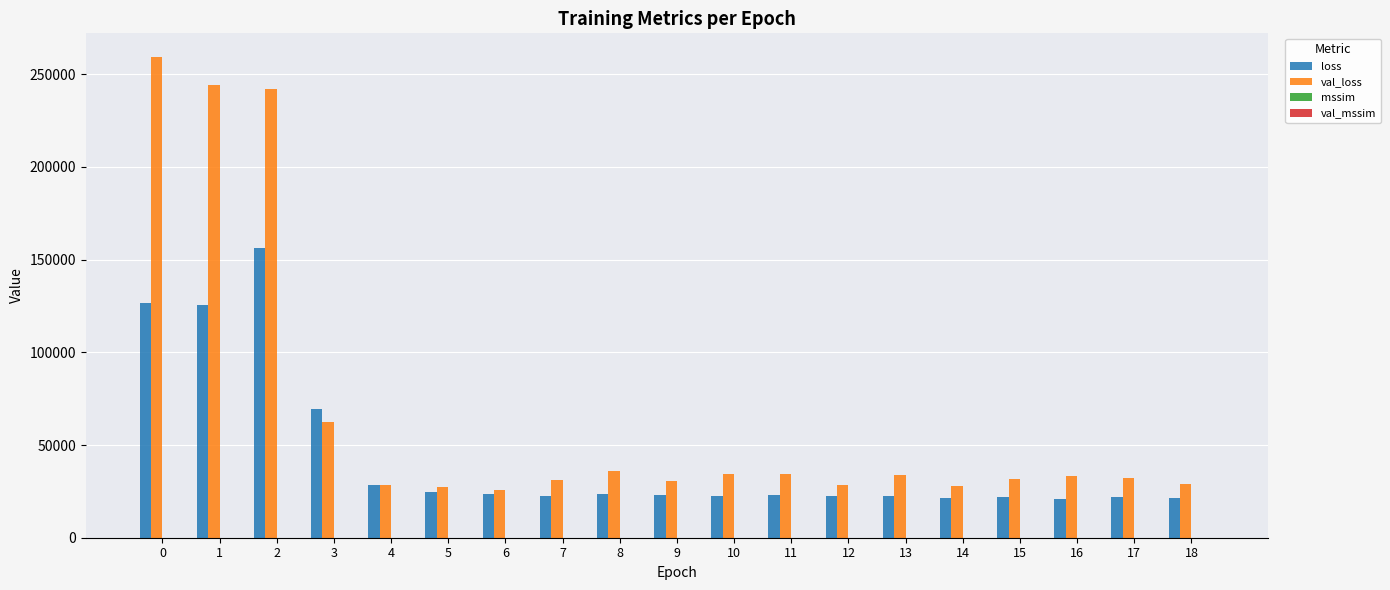

How many groups of bars are there?

19